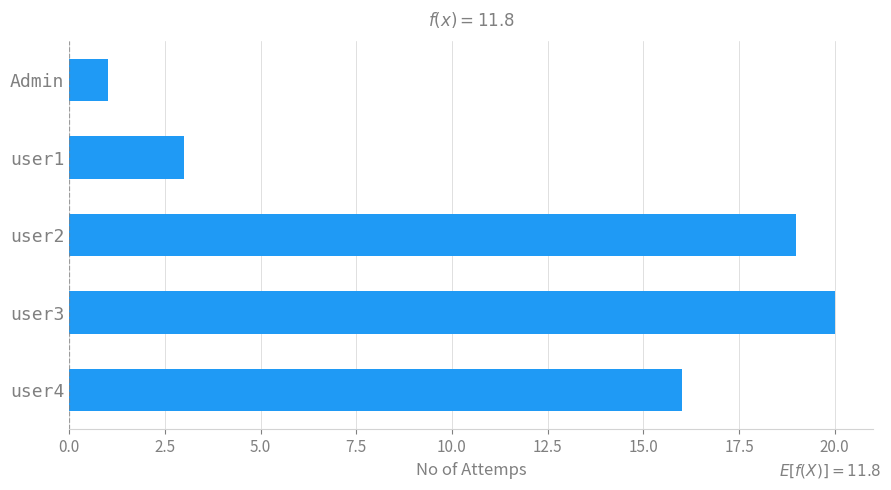

Are the bars grouped side by side (vs. stacked)?

No